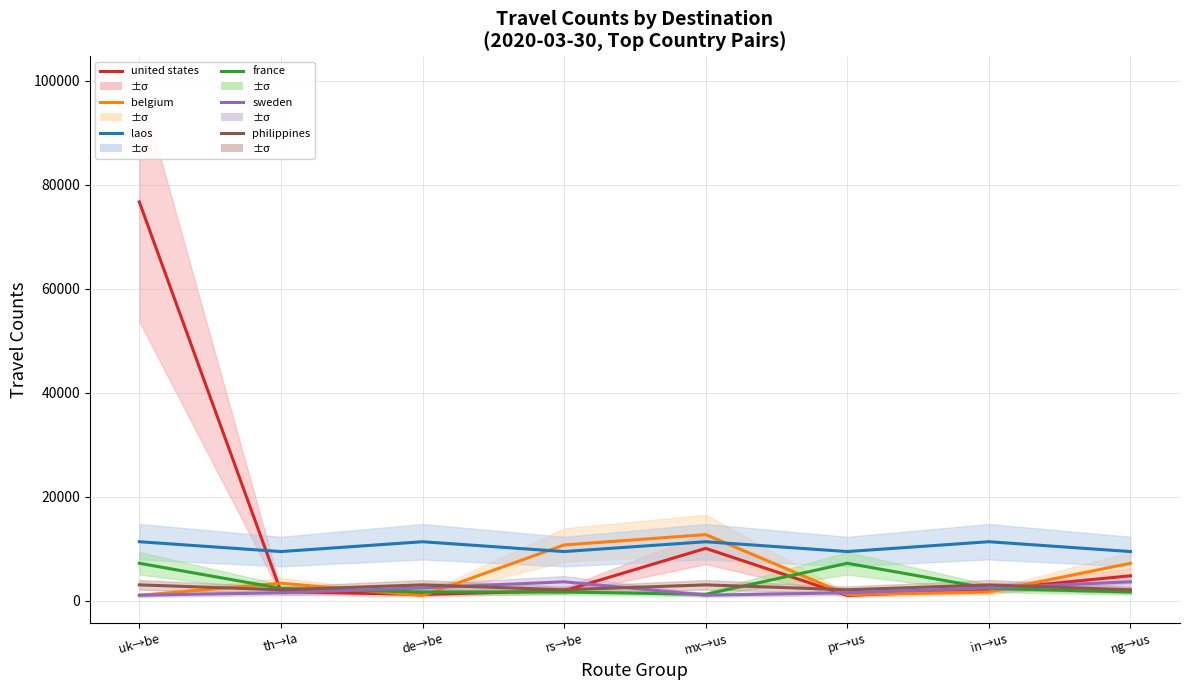

Which has a higher value, mx→us or ng→us?

mx→us